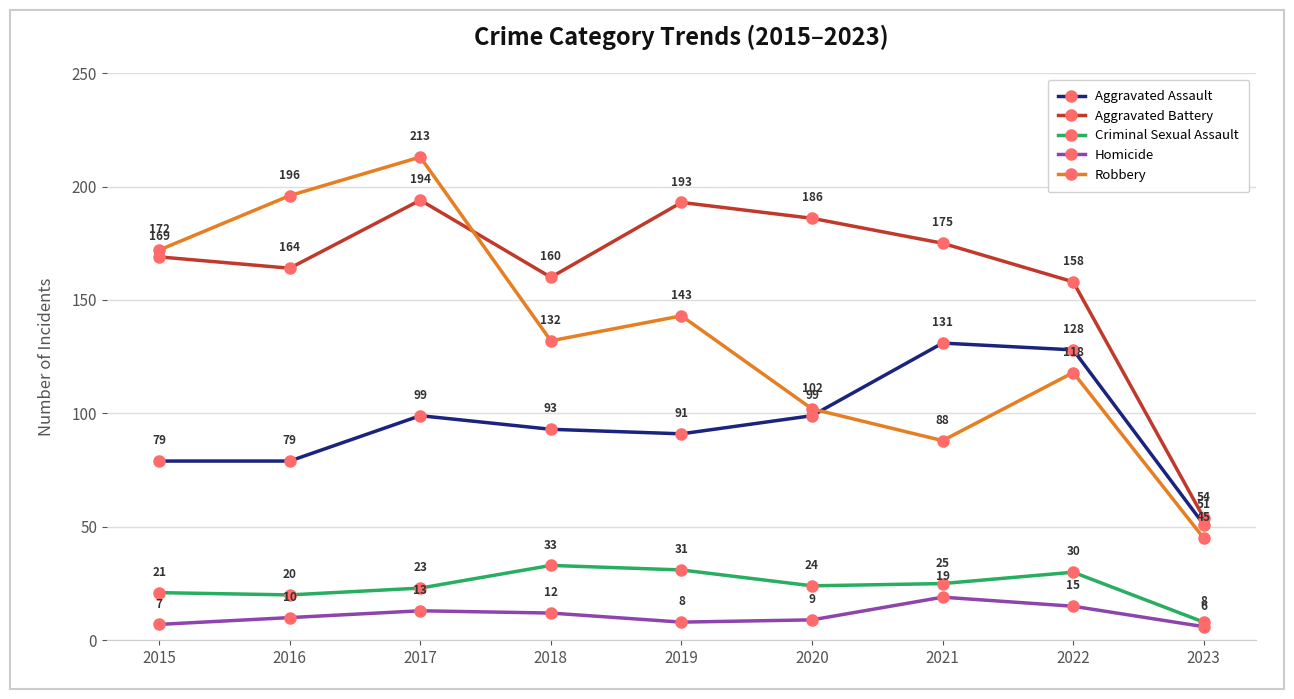

What is the sum of all Aggravated Battery values?

1453